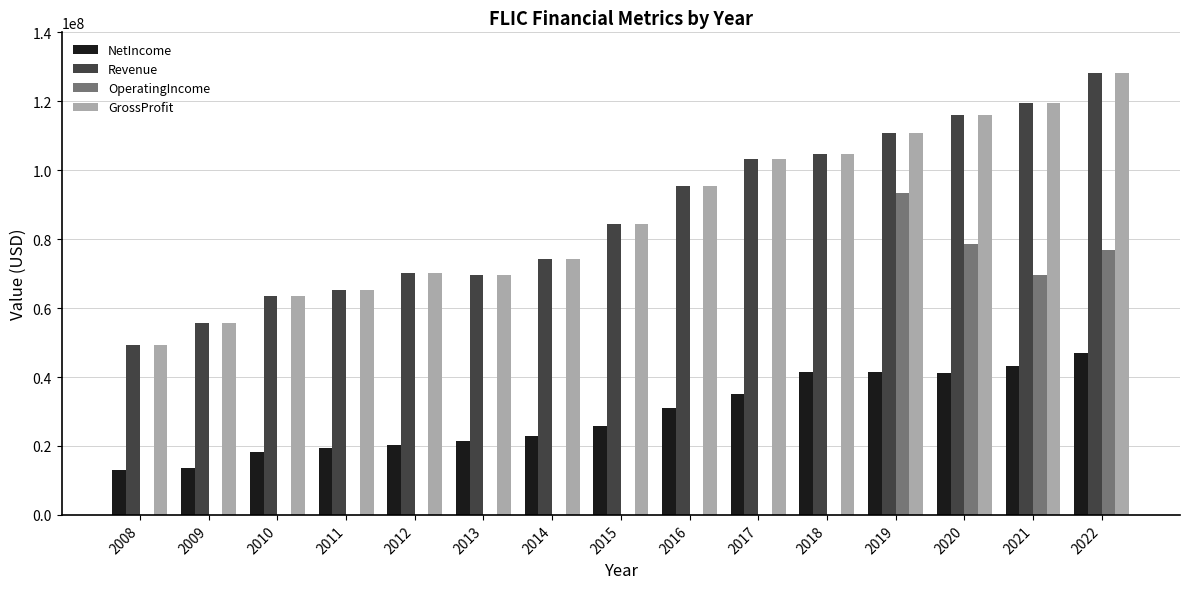

Is it true that NetIncome equals 6262510 at 2014?

False